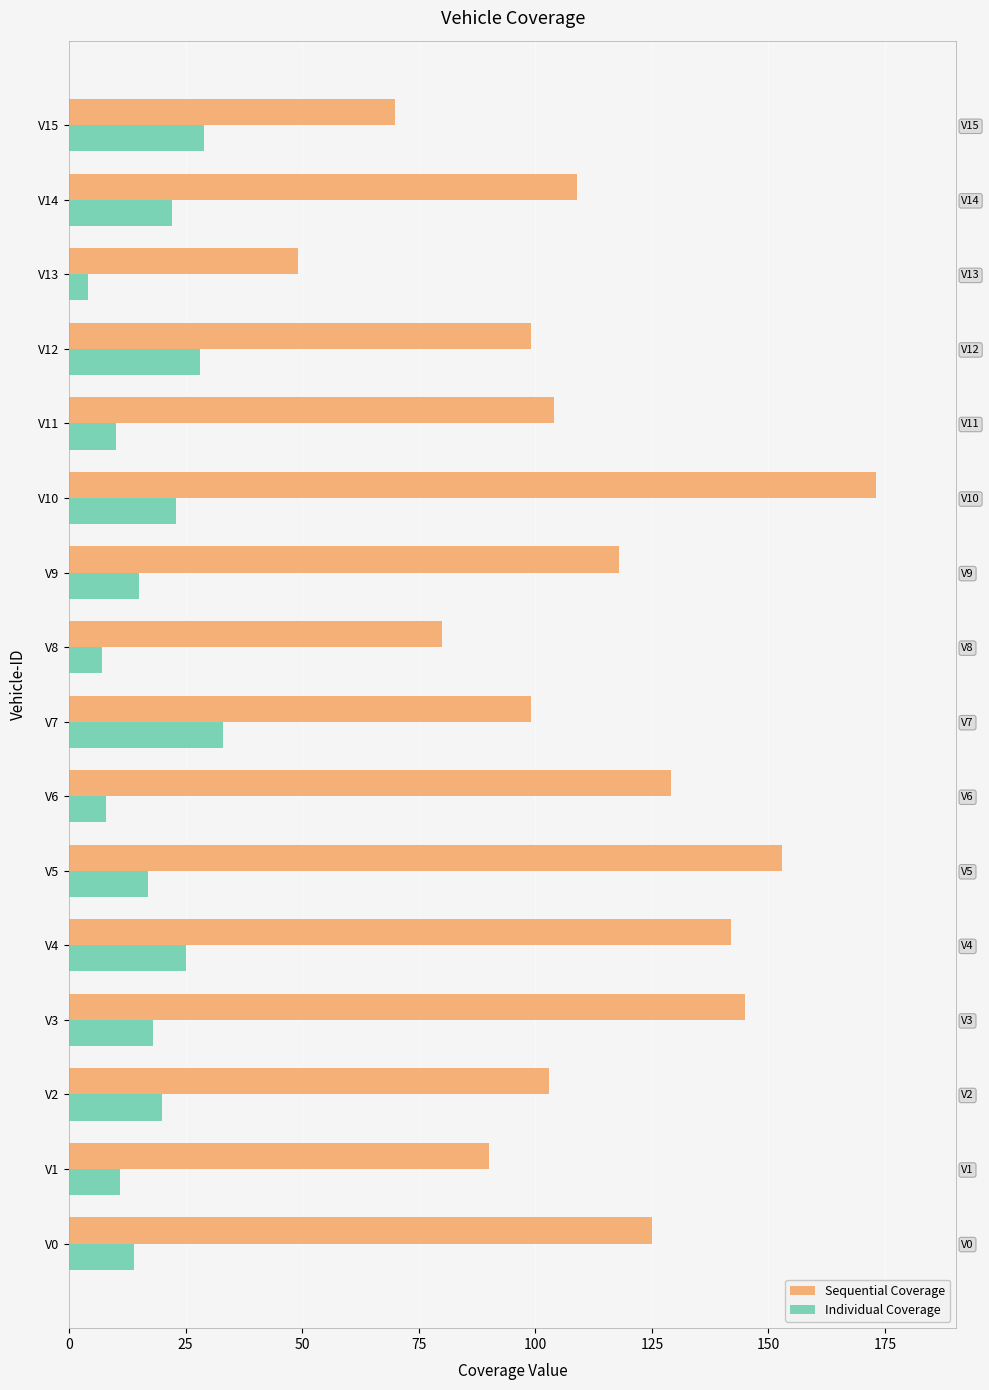

Are the bars horizontal?

Yes